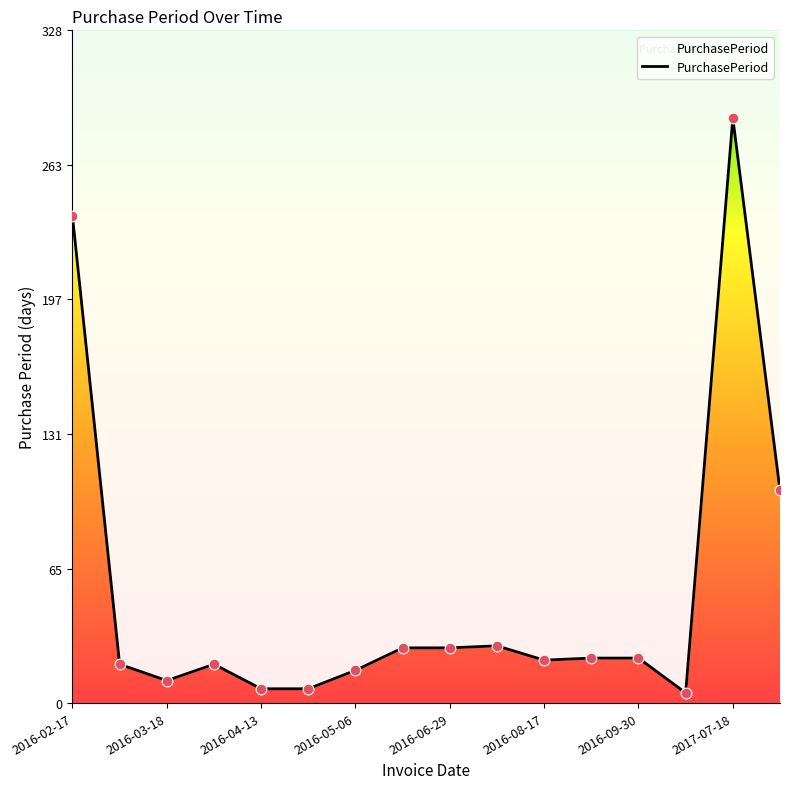

What is the ratio of the value at 2016-10-05 to the value at 2016-09-30?

0.2